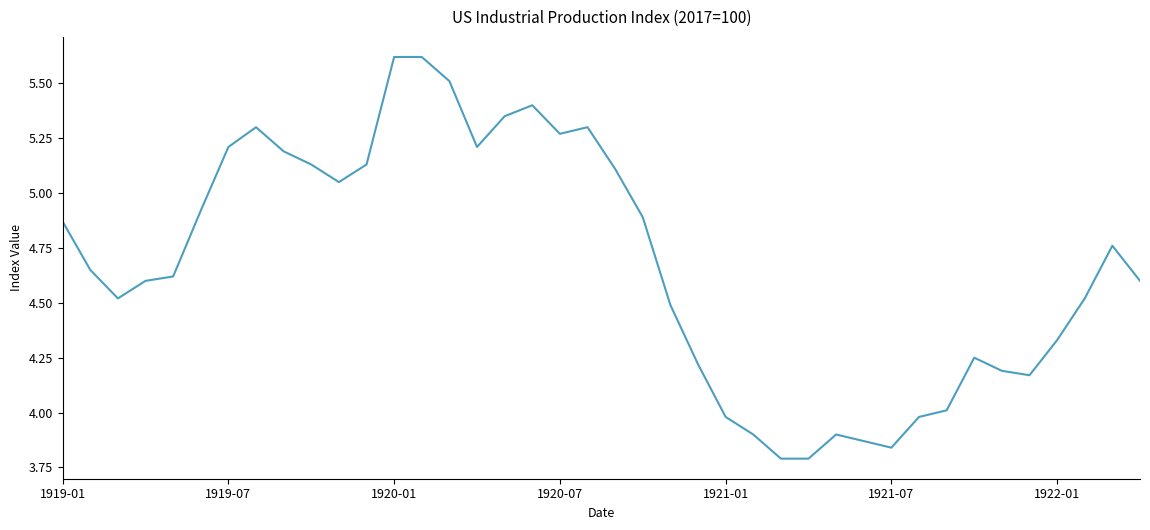

What is the greatest value displayed?

5.6